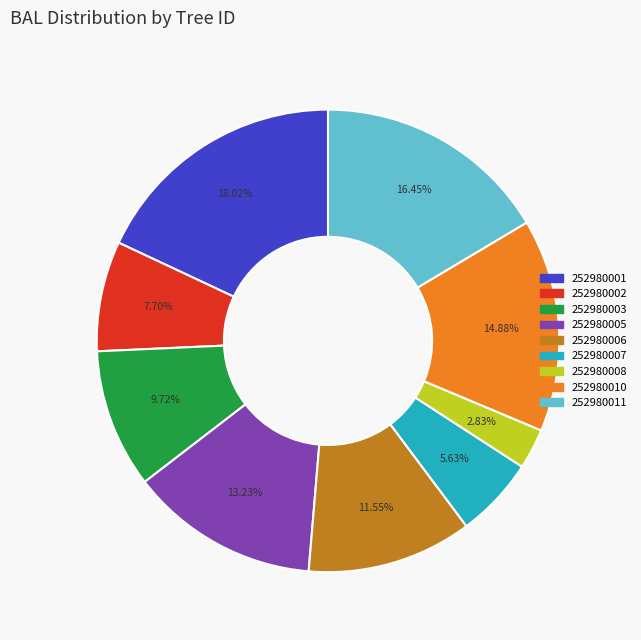

How many slices are in this pie chart?

9